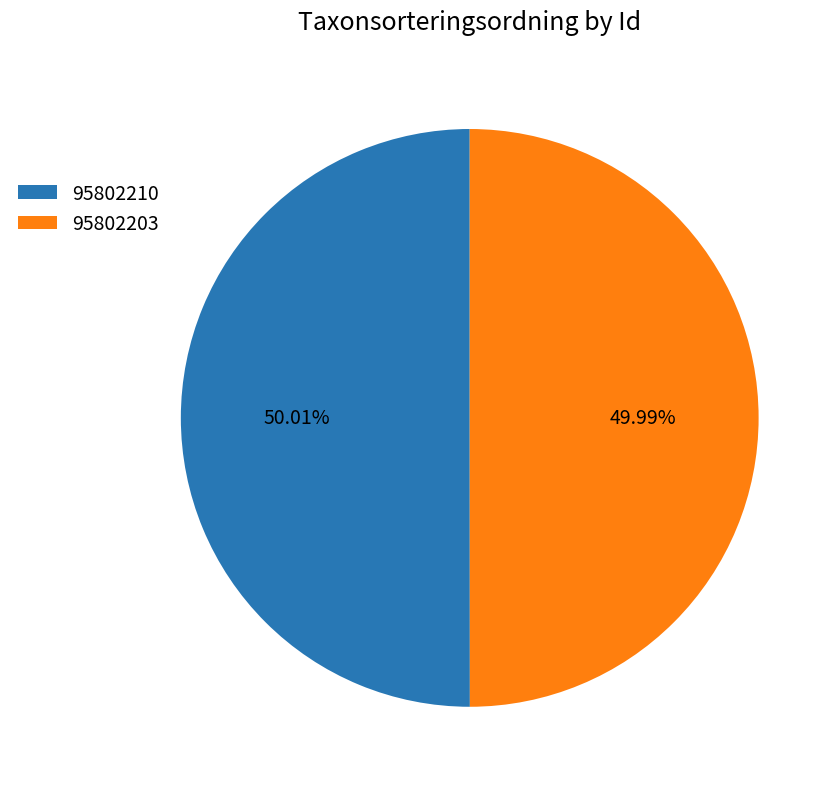

Count the number of slices in the pie.

2